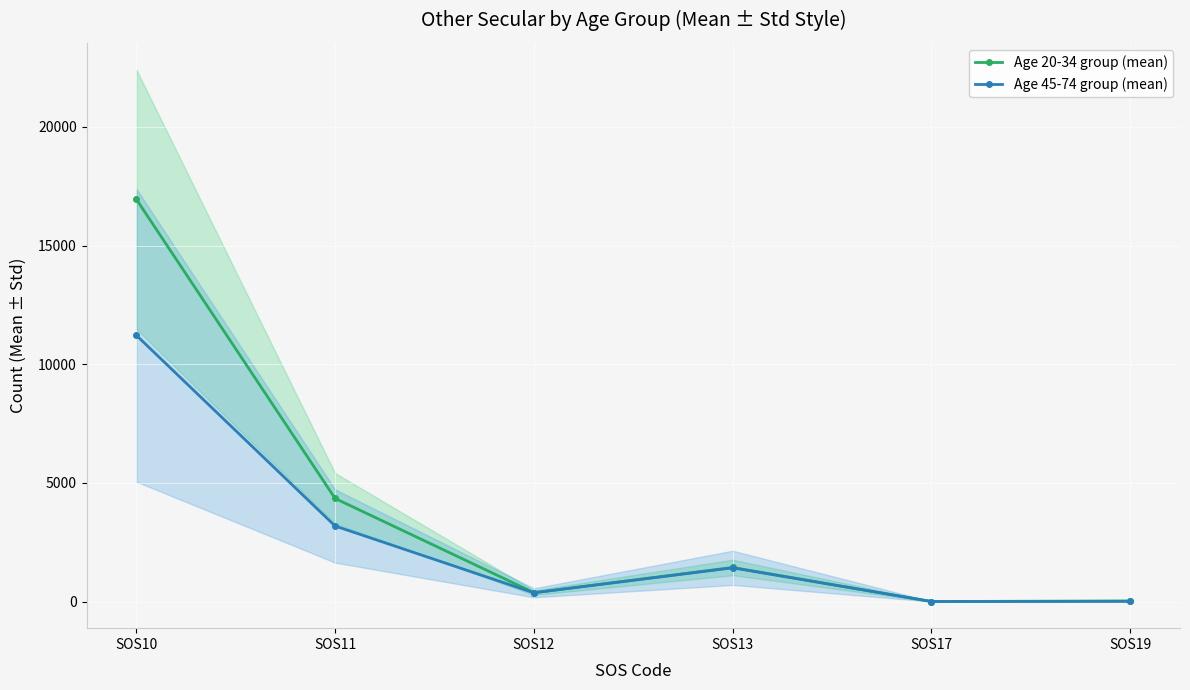

The value of Age 20-34 group (mean) at SOS13 is 305.5. True or false?

False